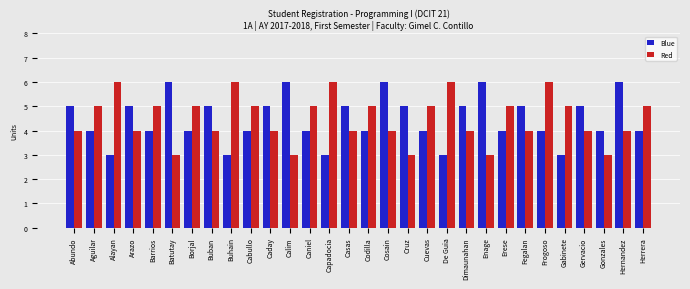

The value of Red at Cabullo is 3. True or false?

False